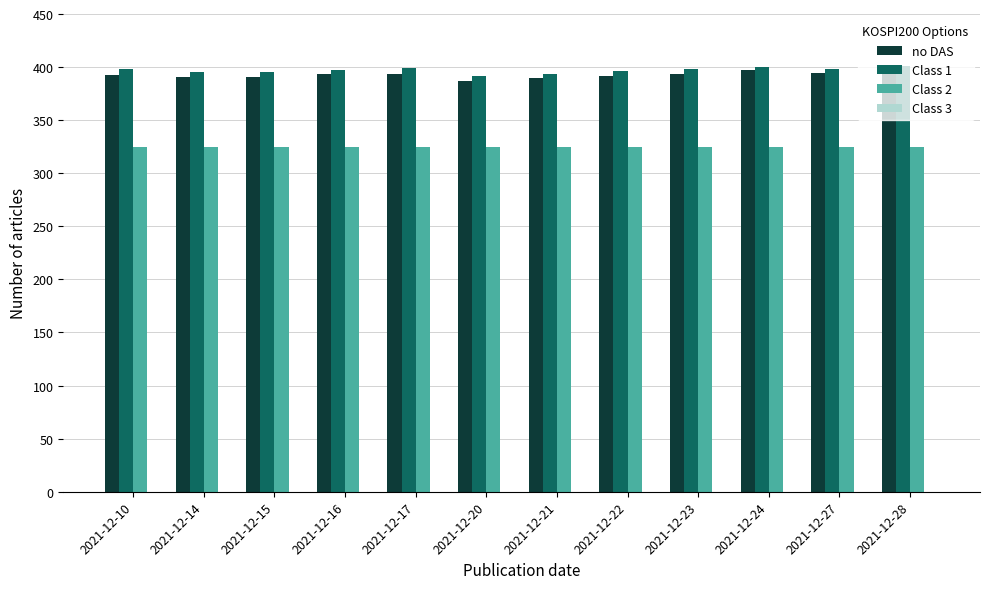

Count the number of data series in this chart.

3